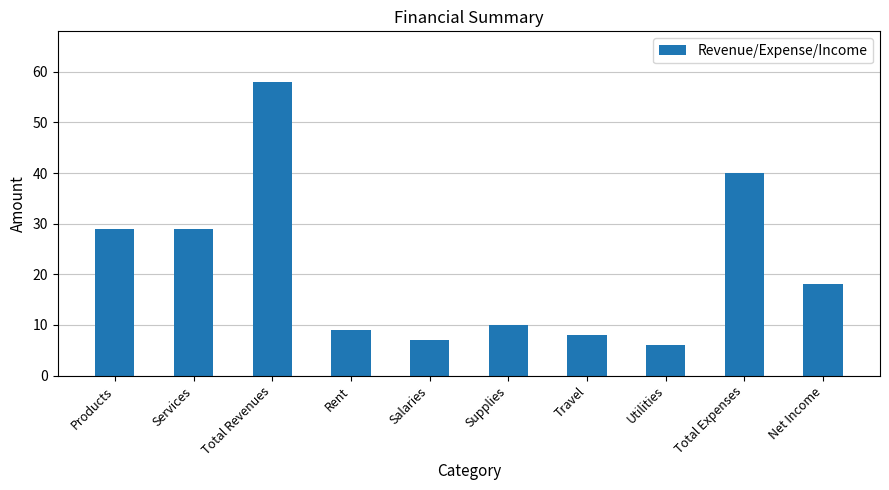

What is the difference between the maximum and minimum values?

52